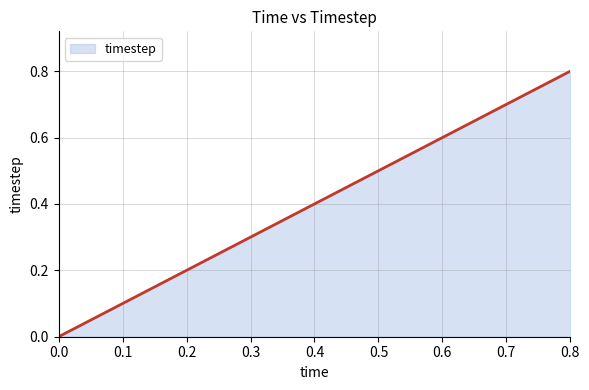

True or false: there are more than 0 points higher than both neighbors.

False